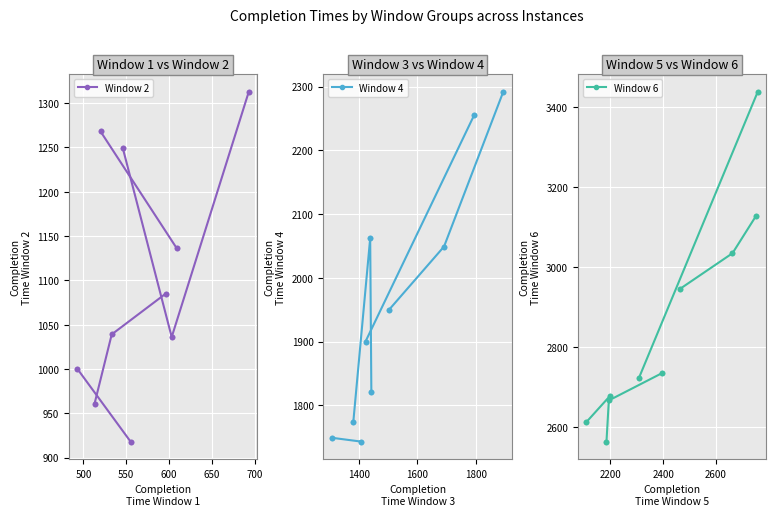

What is the total value across all series at 500?

6831